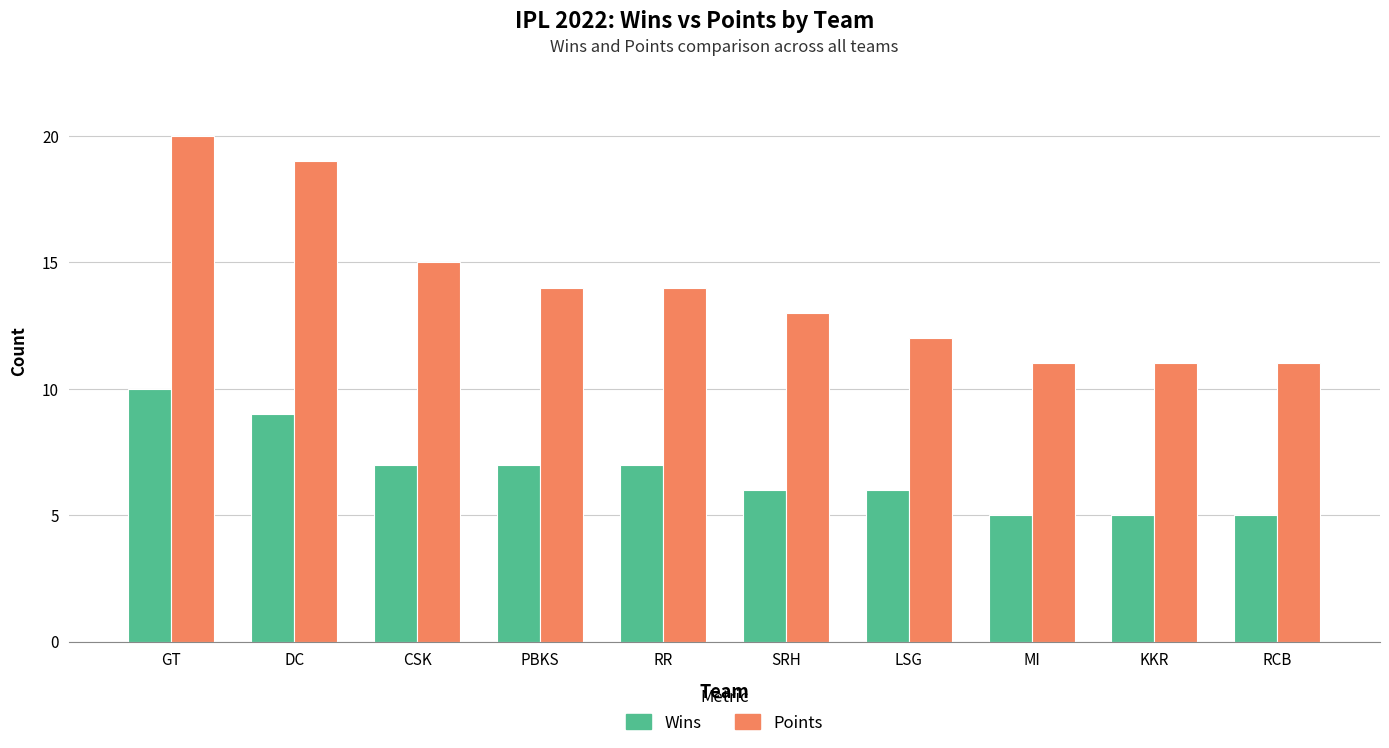

The Wins series shows 10 at GT. True or false?

True